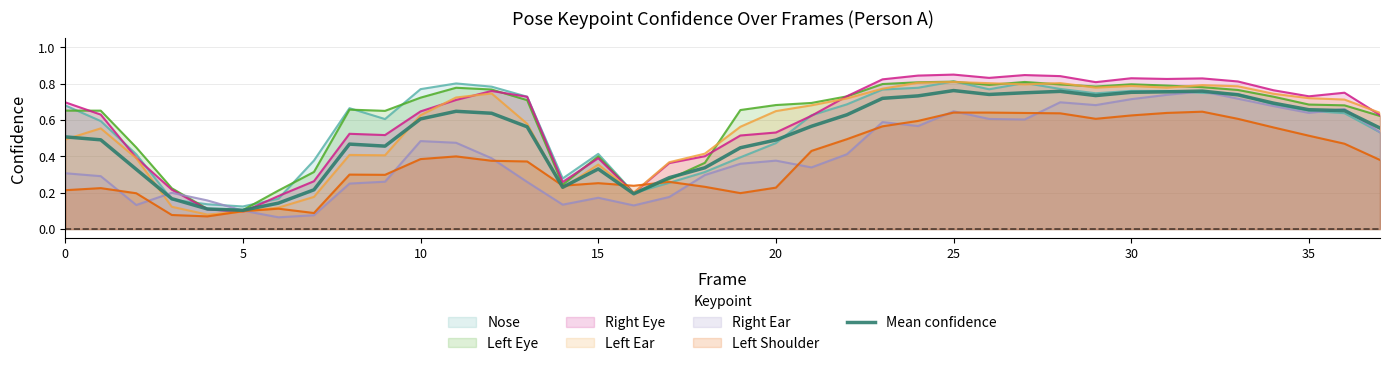

How many points are higher than both their immediate neighbors (excluding endpoints)?

6